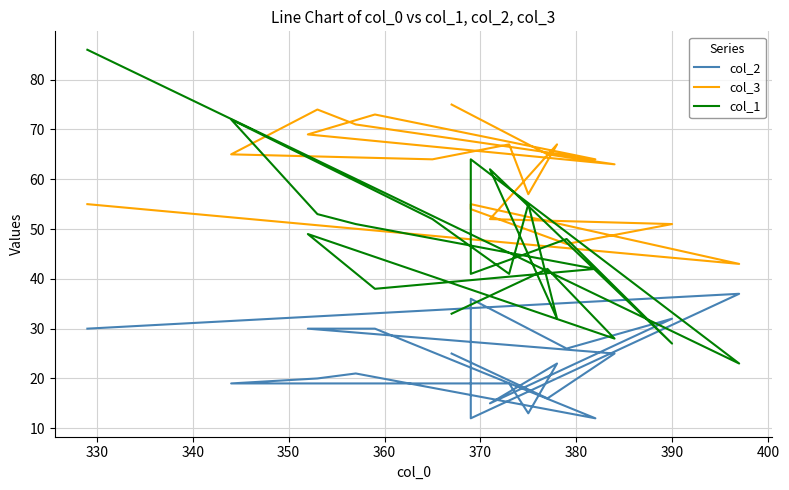

Which series has the largest total across all categories?

col_3